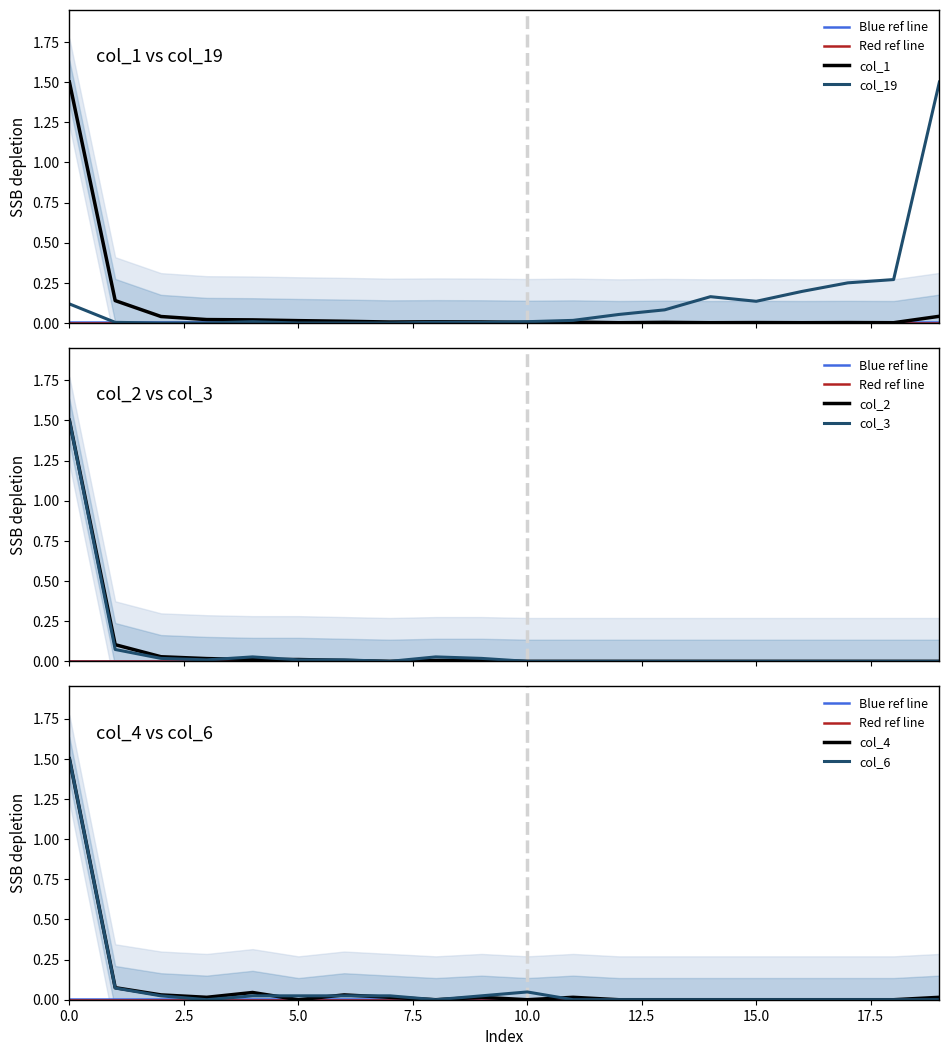

How many data points does each series have?

20